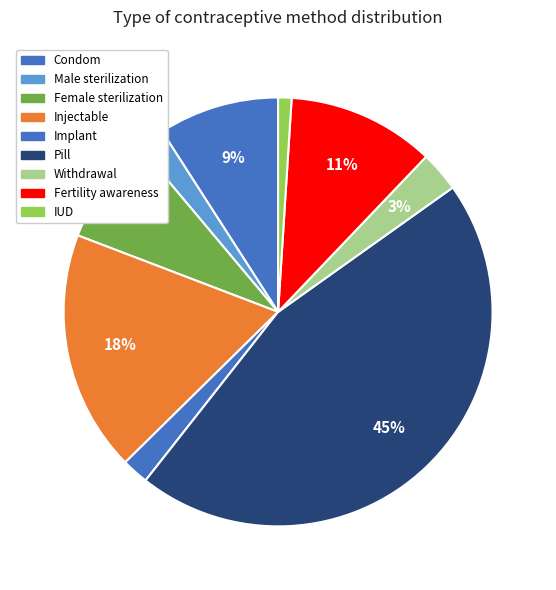

Rank the categories by value from highest to lowest.

Pill, Injectable, Fertility awareness, Condom, Female sterilization, Withdrawal, Male sterilization, Implant, IUD